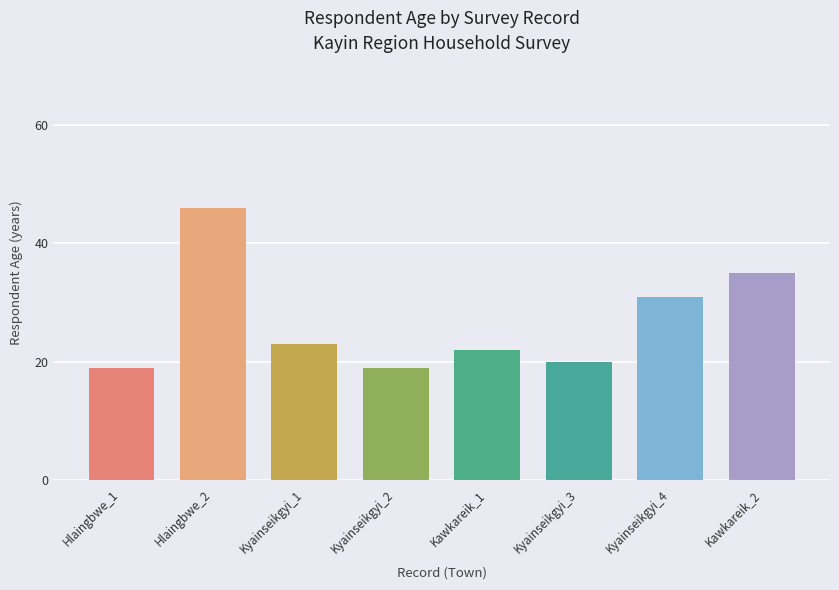

What is the label of the 3rd bar from the left?

Kyainseikgyi_1